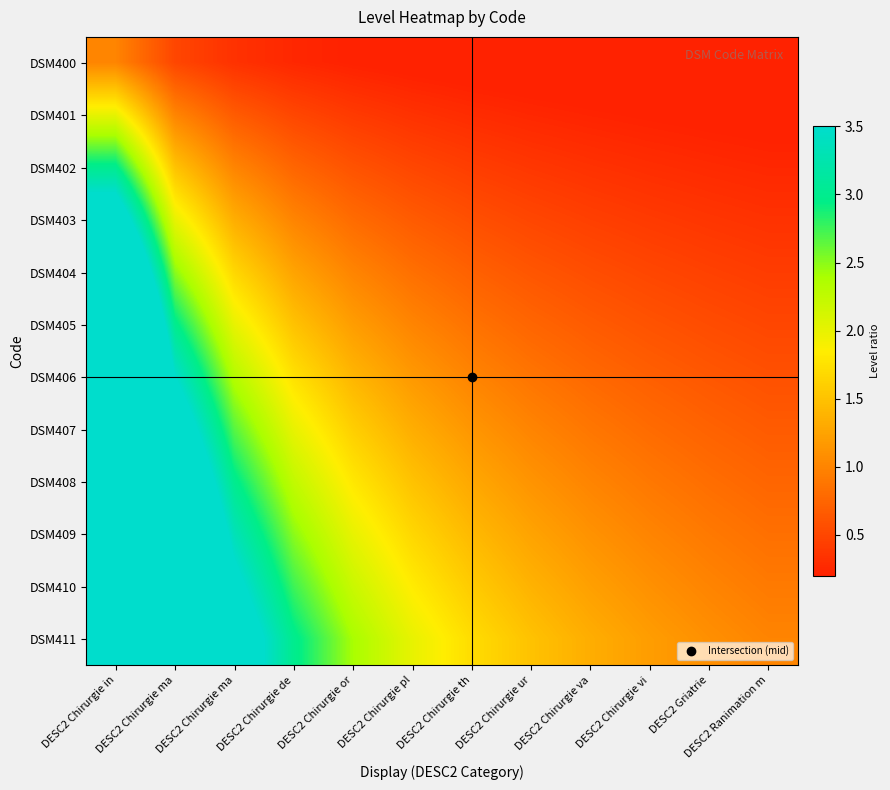

What is the spread (max minus min) of values at DESC2 Chirurgie pl?

1.8